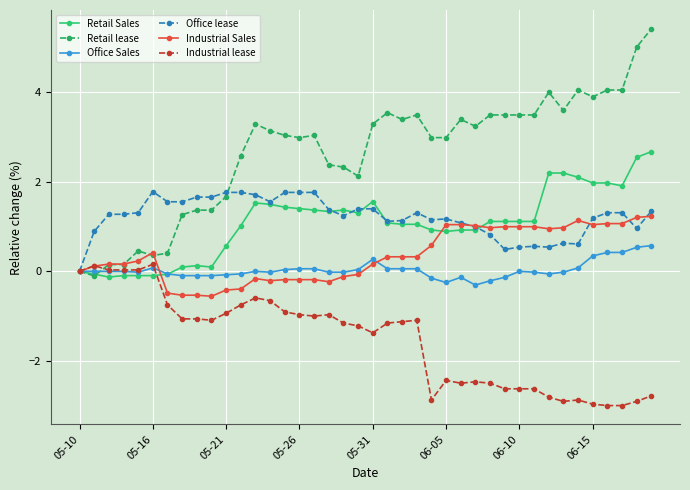

What is the value of the Industrial Sales point at the 39th from the left?

1.2